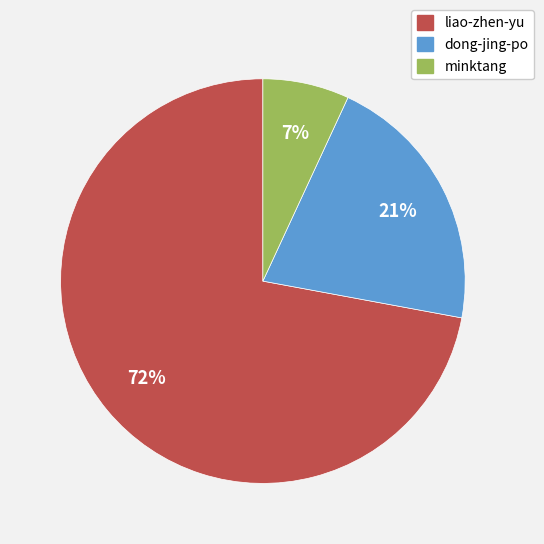

Combined, do liao-zhen-yu and dong-jing-po account for over 50%?

Yes